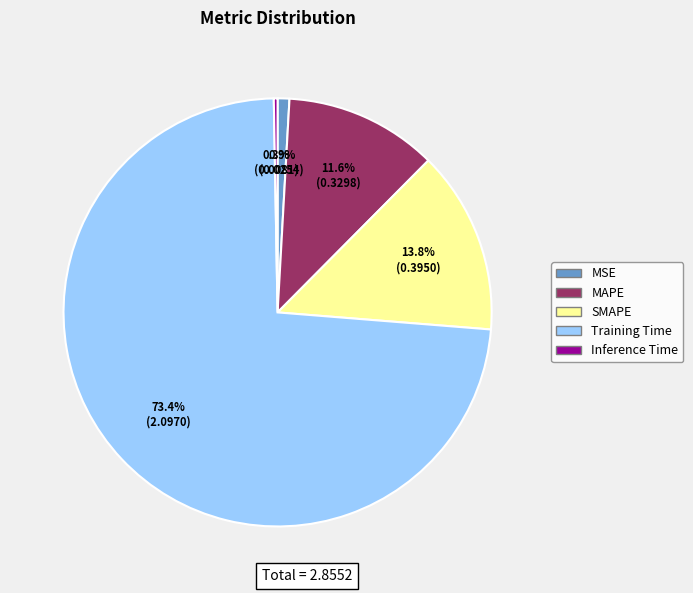

What percentage is the MAPE slice, to the nearest percent?

12%